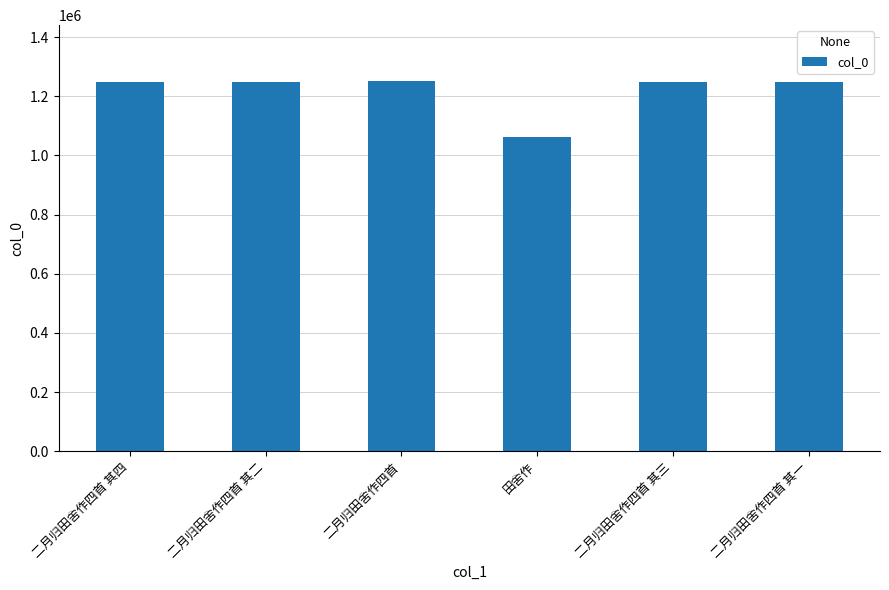

The value at 二月归田舍作四首 其一 is 1249675. True or false?

True